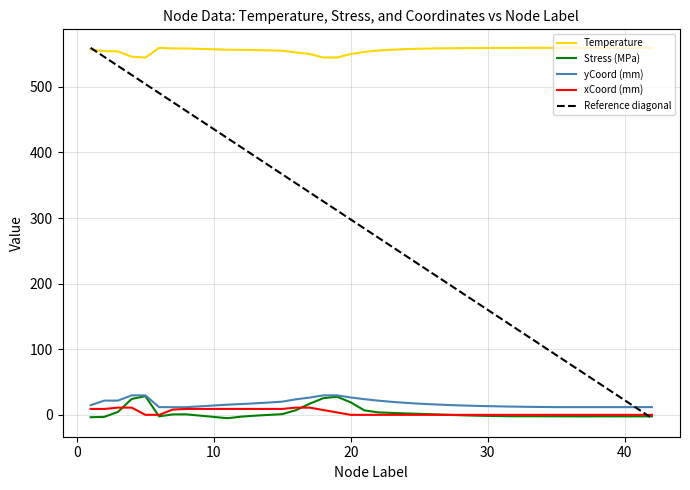

What is the maximum value shown in the chart?

559.5